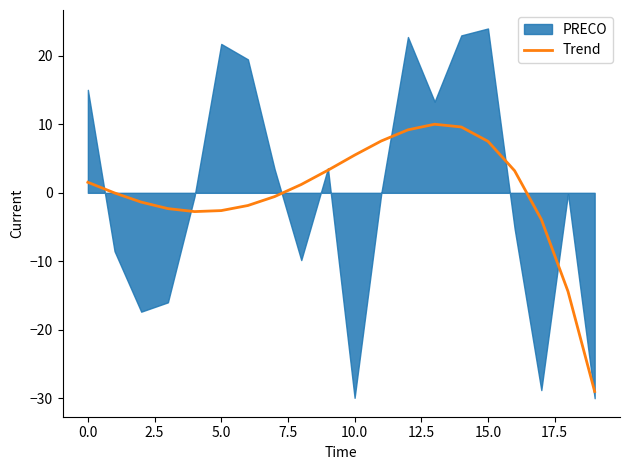

What is the lowest value of the Trend series?

-29.0